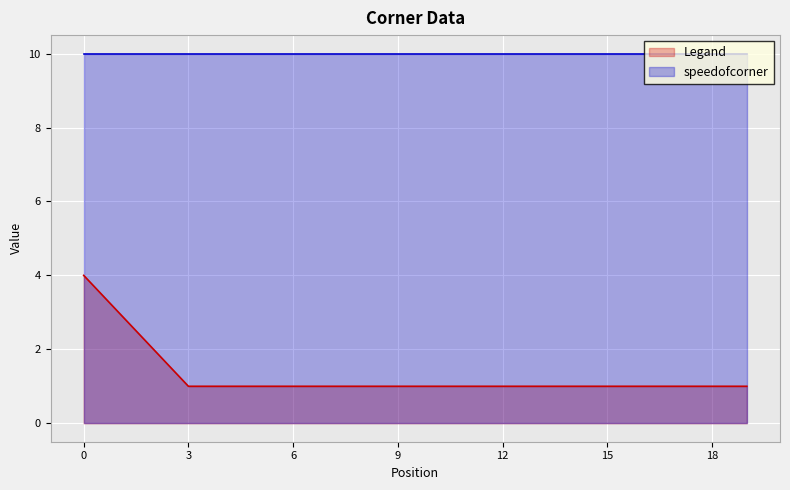

Rank the categories by value from lowest to highest.

3, 4, 5, 6, 7, 8, 9, 10, 11, 12, 13, 14, 15, 16, 17, 18, 19, 2, 1, 0